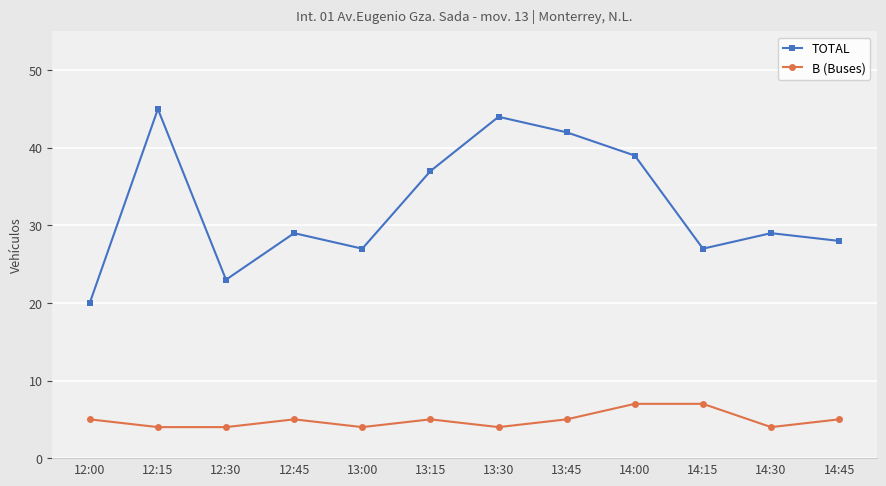

What is the sum of all B (Buses) values?

59